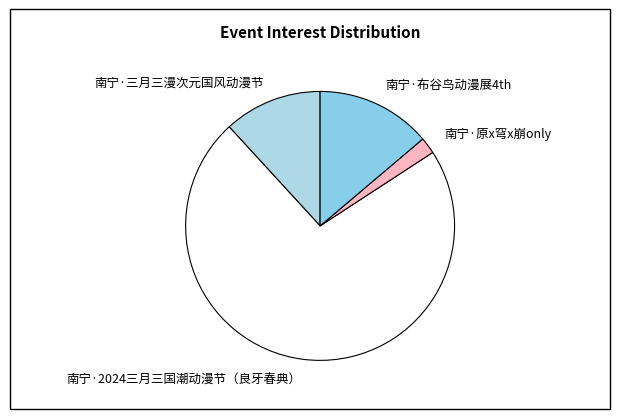

Which category has the biggest portion of the pie?

南宁·2024三月三国潮动漫节（良牙春典）